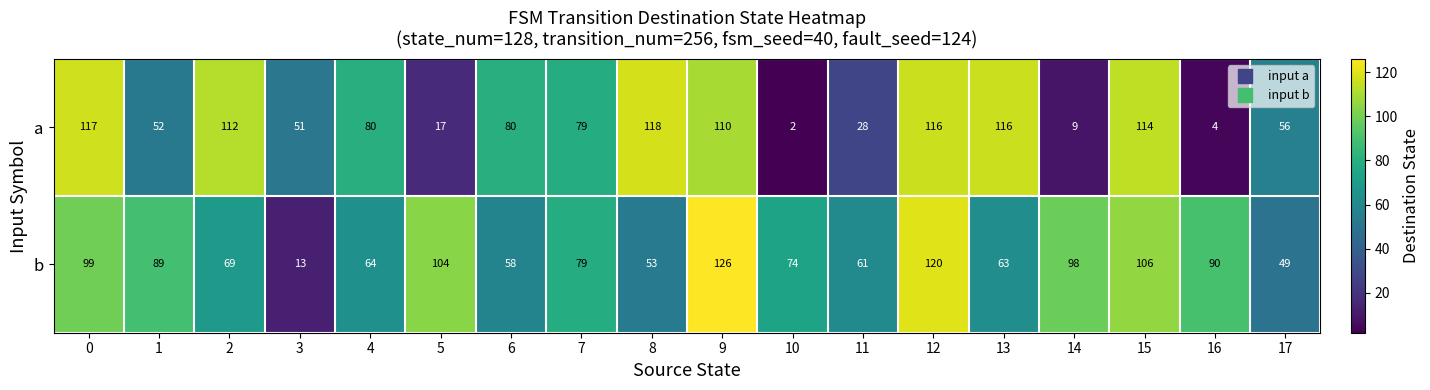

Between 6 and 12, which series saw the biggest shift?

b